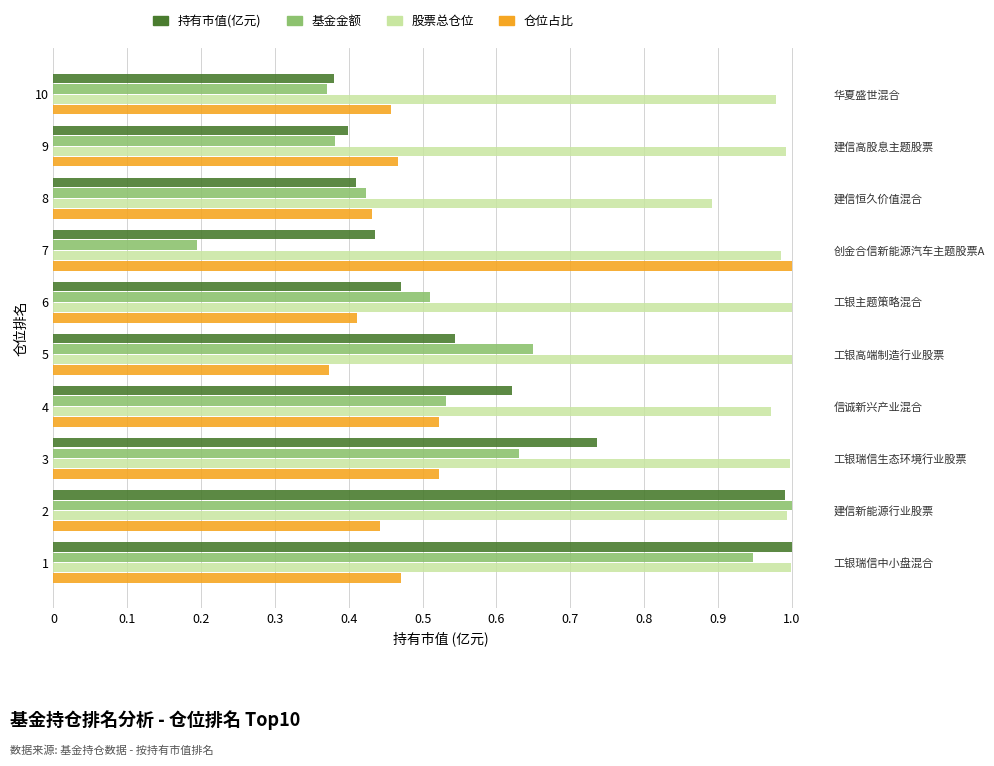

What is the total value across all series at 8?

2.2